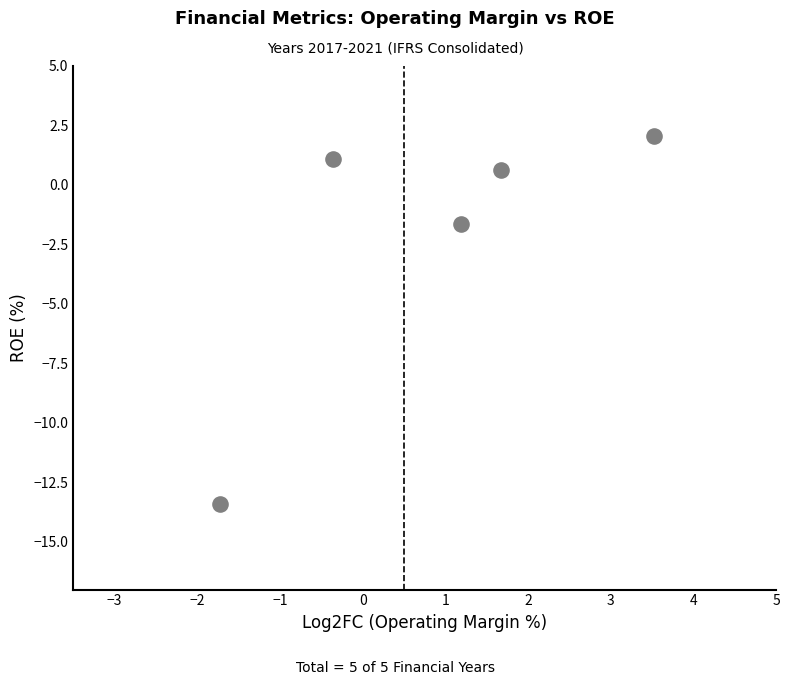

What Y value in the scatter plot is closest to -5?

-1.7